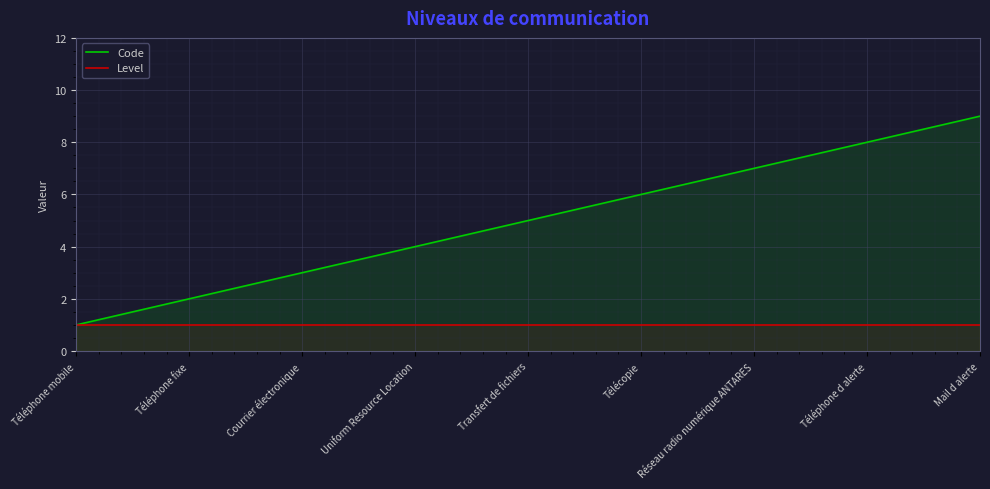

Rank the categories by Code value from lowest to highest.

Téléphone mobile, Téléphone fixe, Courrier électronique, Uniform Resource Location, Transfert de fichiers, Télécopie, Réseau radio numérique ANTARES, Téléphone d alerte, Mail d alerte